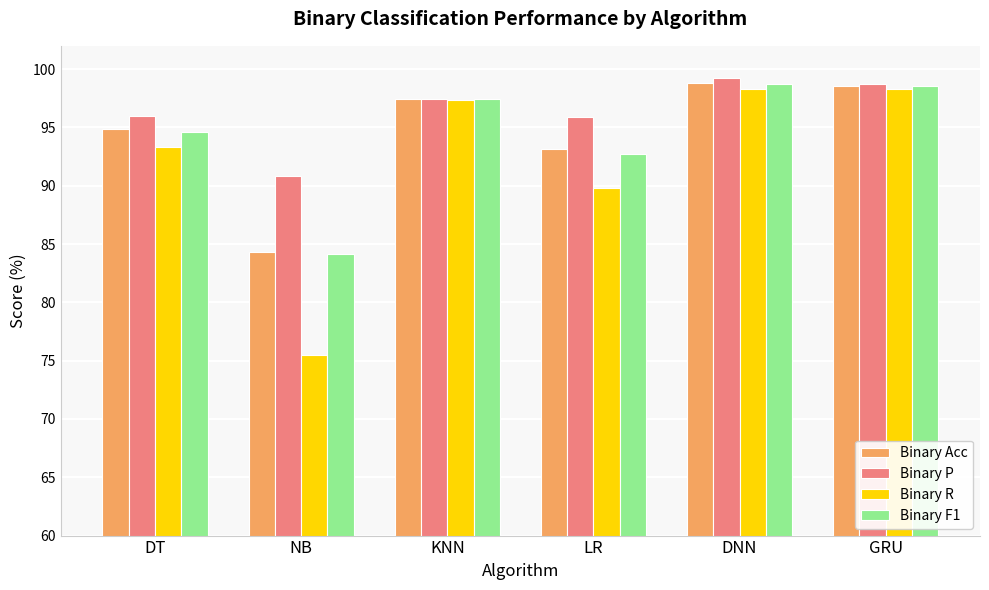

Which category has the highest value across all series?

DNN